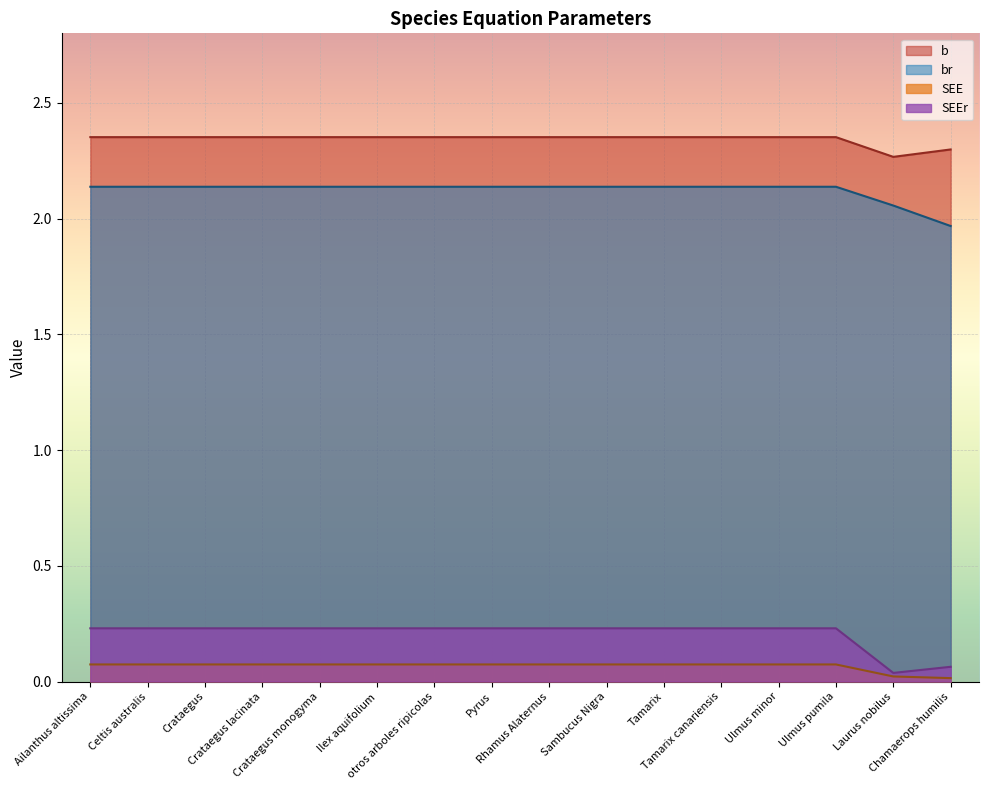

Is it true that br equals 2.1 at Laurus nobilus?

True